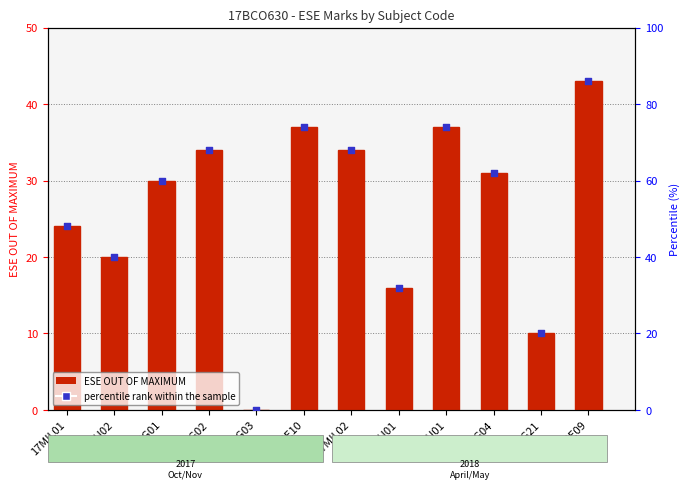

At how many categories does at least one series exceed 71?

3